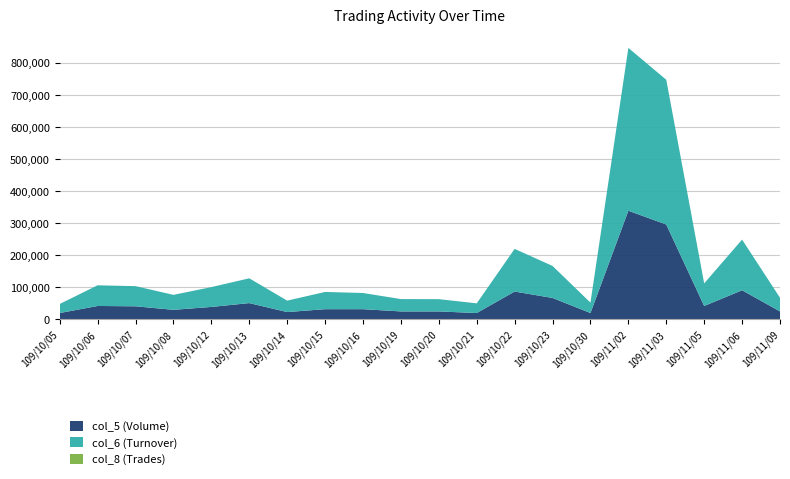

Reading right to left, what are all the values shown in this chart?

col_5 (Volume): 25000	91000	42000	296000	339000	20000	67000	87000	20000	25000	25000	32000	32000	23000	51000	39000	30000	41000	42000	20000
col_6 (Turnover): 42600	157960	70460	451420	507710	32410	99830	133040	30200	38250	38500	50480	53760	35650	77300	61860	46670	62800	64480	28200
col_8 (Trades): 5	13	7	5	13	4	3	5	2	2	3	3	4	2	5	4	2	4	4	2